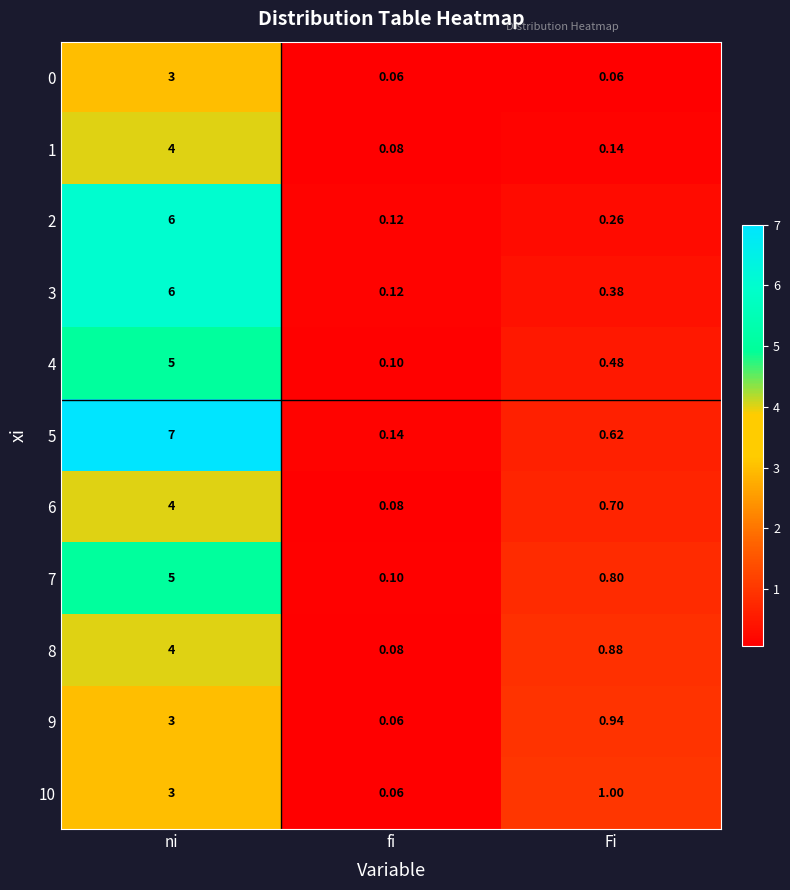

At which label is 7 closest to 2?

Fi